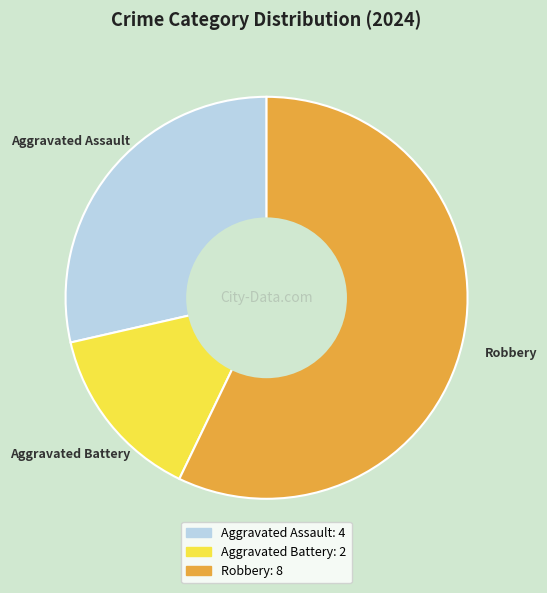

Is the sum of Robbery and Aggravated Assault greater than half?

Yes